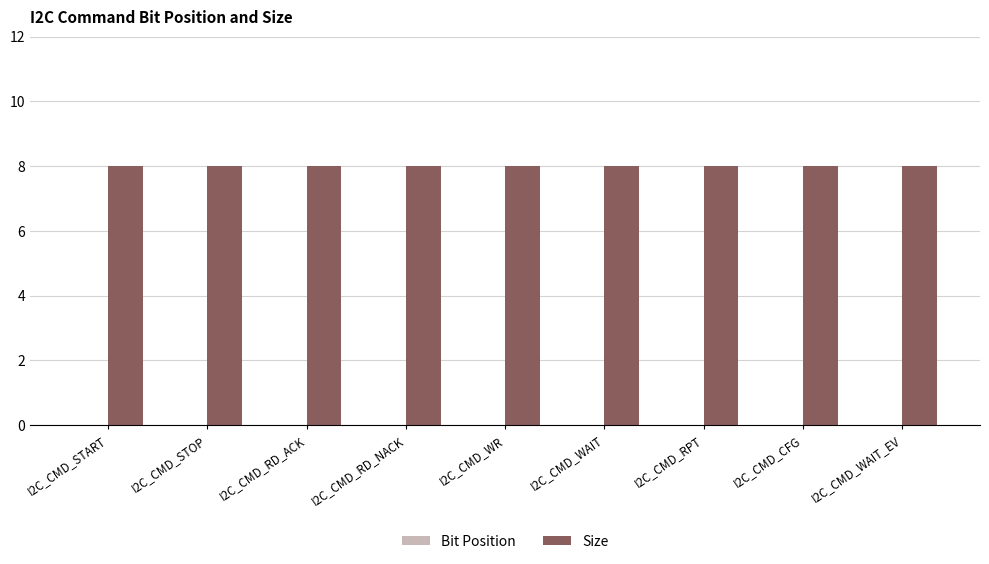

At which category is the sum across all series the highest?

I2C_CMD_START